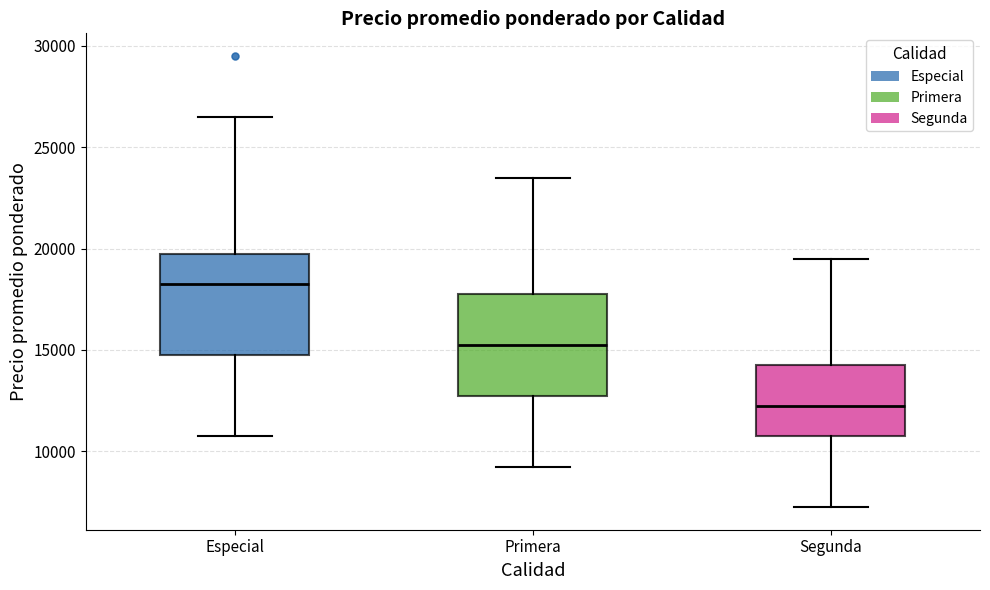

Which box's median line is the highest?

Especial